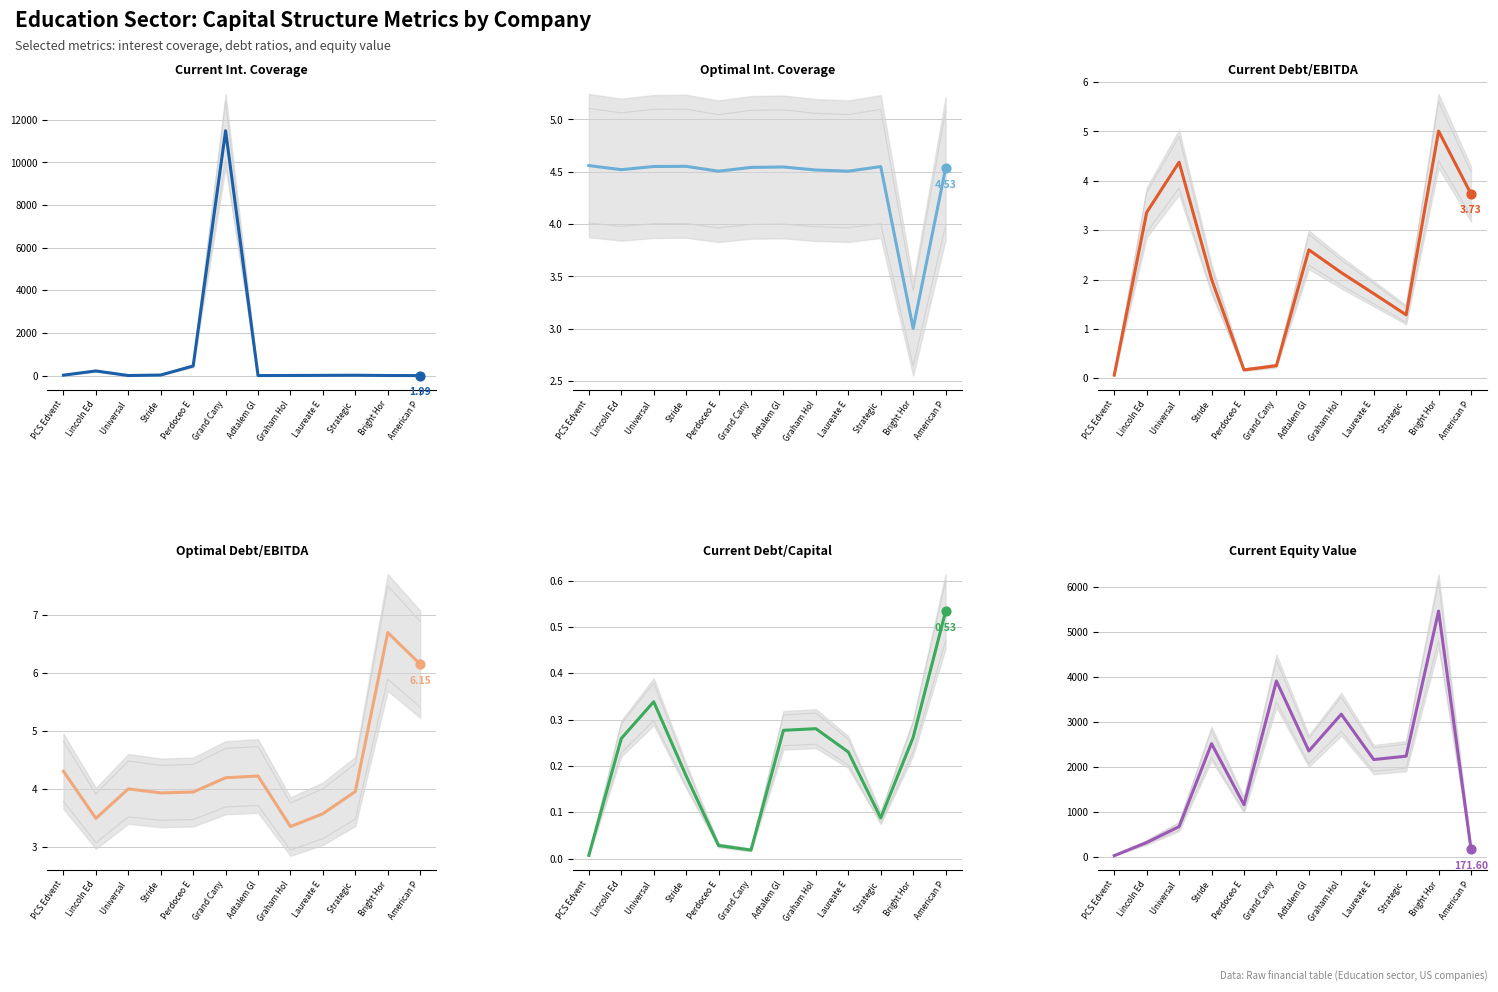

Which series has the largest total across all categories?

Current Equity Value